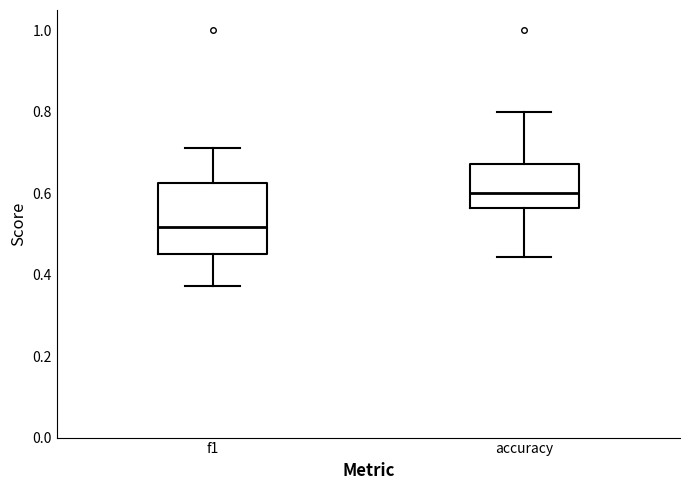

Where does the upper whisker of the box for accuracy end on the y-axis? The values are not printed on the chart, so give them approximately, as read against the axis.

0.80